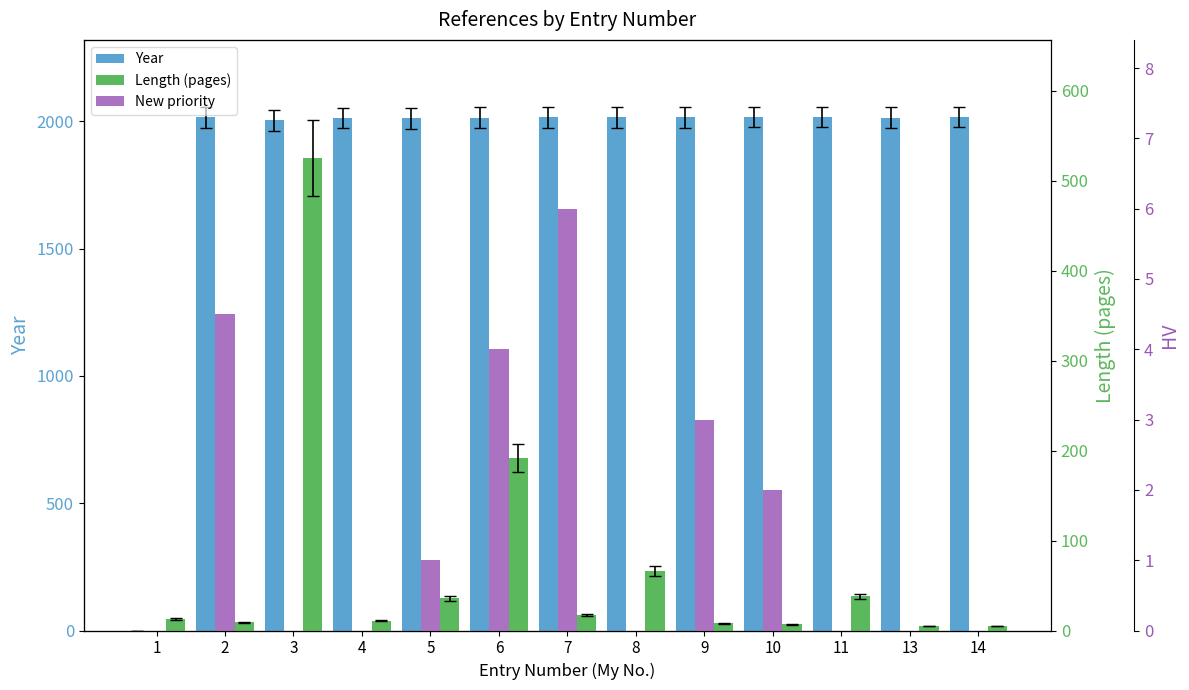

Is it true that Year equals 2015.0 at 8?

True